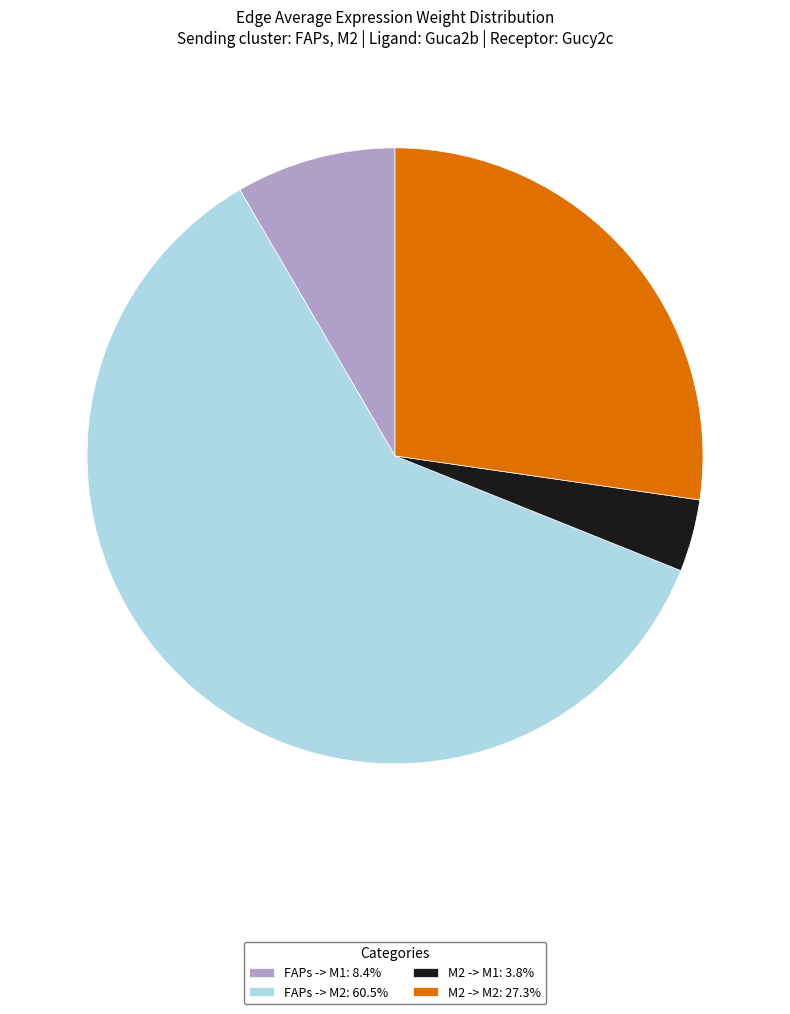

How many segments does this pie chart have?

4